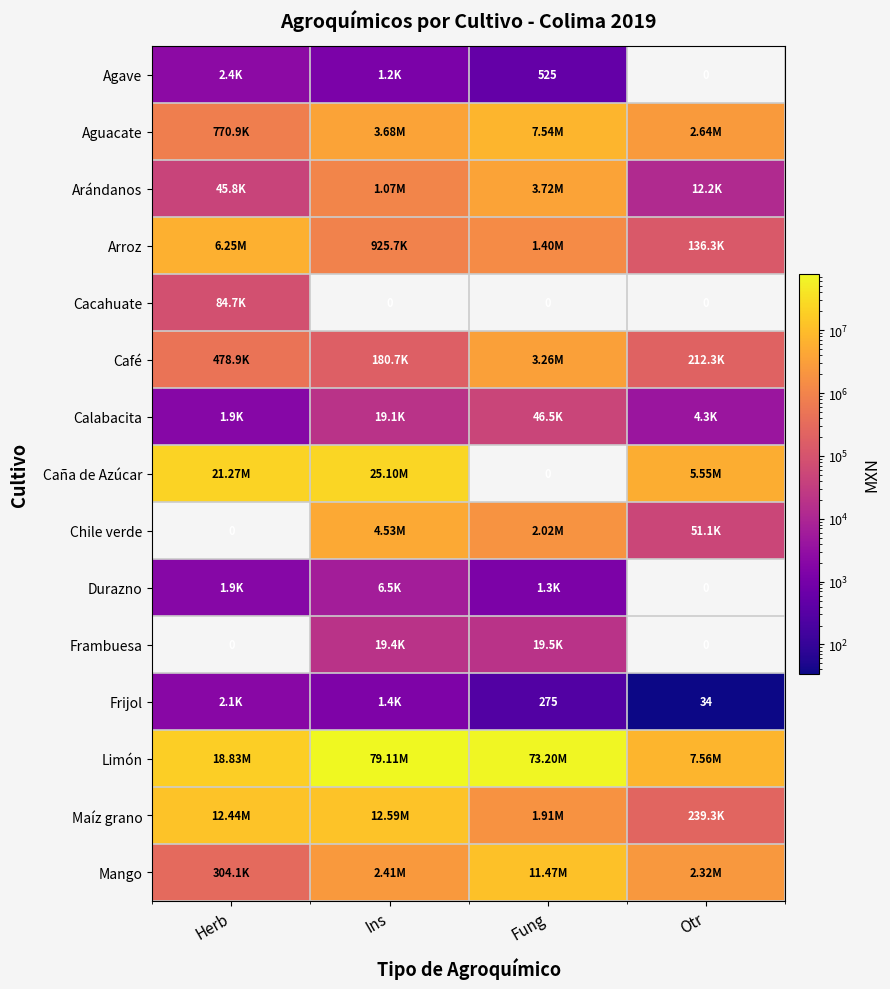

What is the total value across all series at Herb?

60489909.6